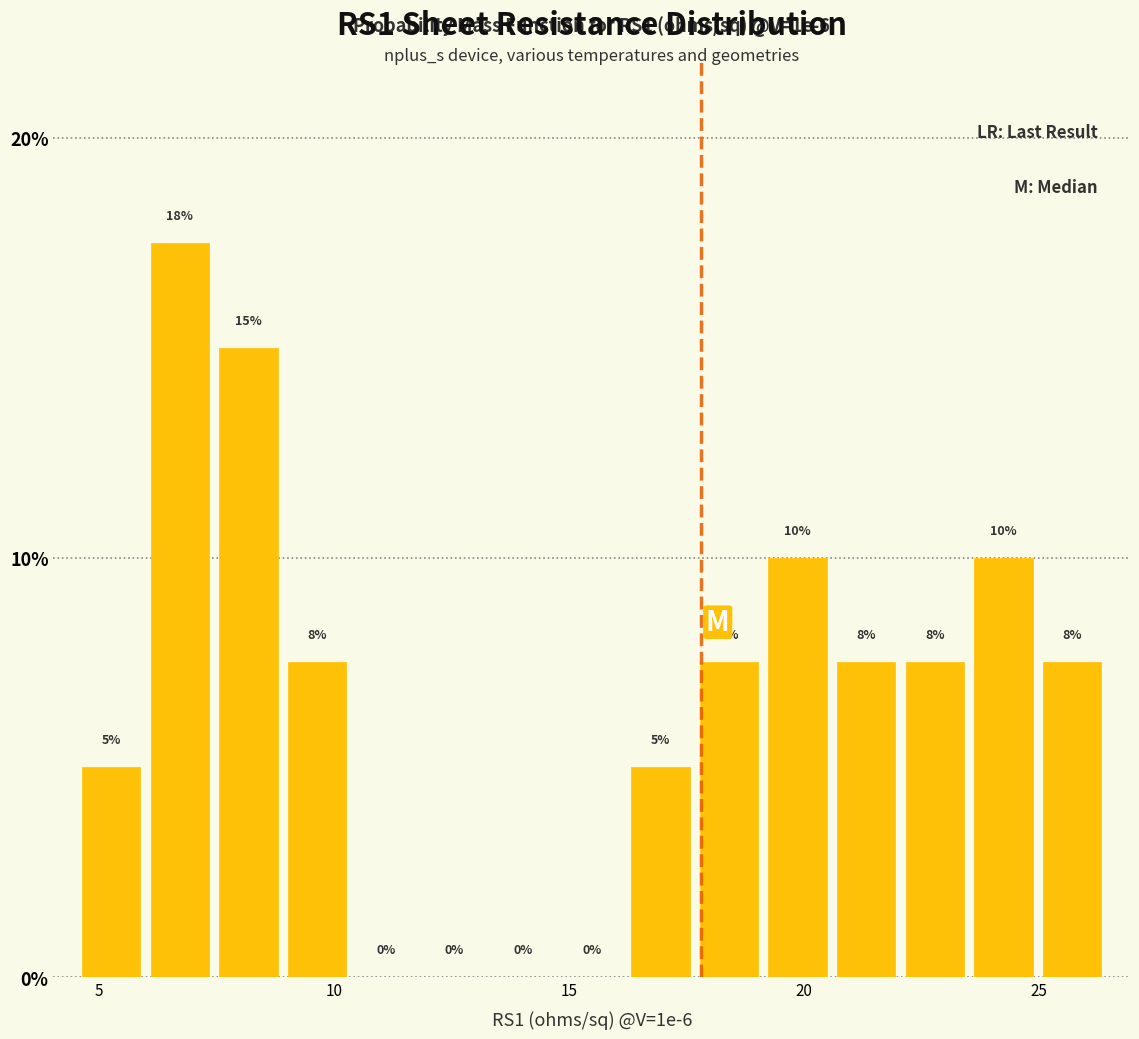

Read against the x-axis, roughly where is the centre of the tallest bar?

6.5